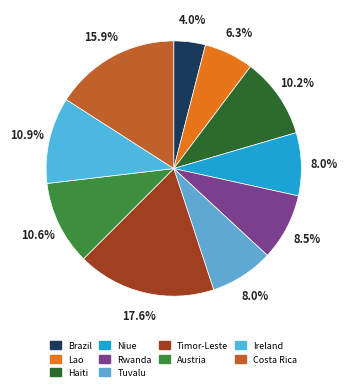

Which category has the biggest portion of the pie?

Timor-Leste